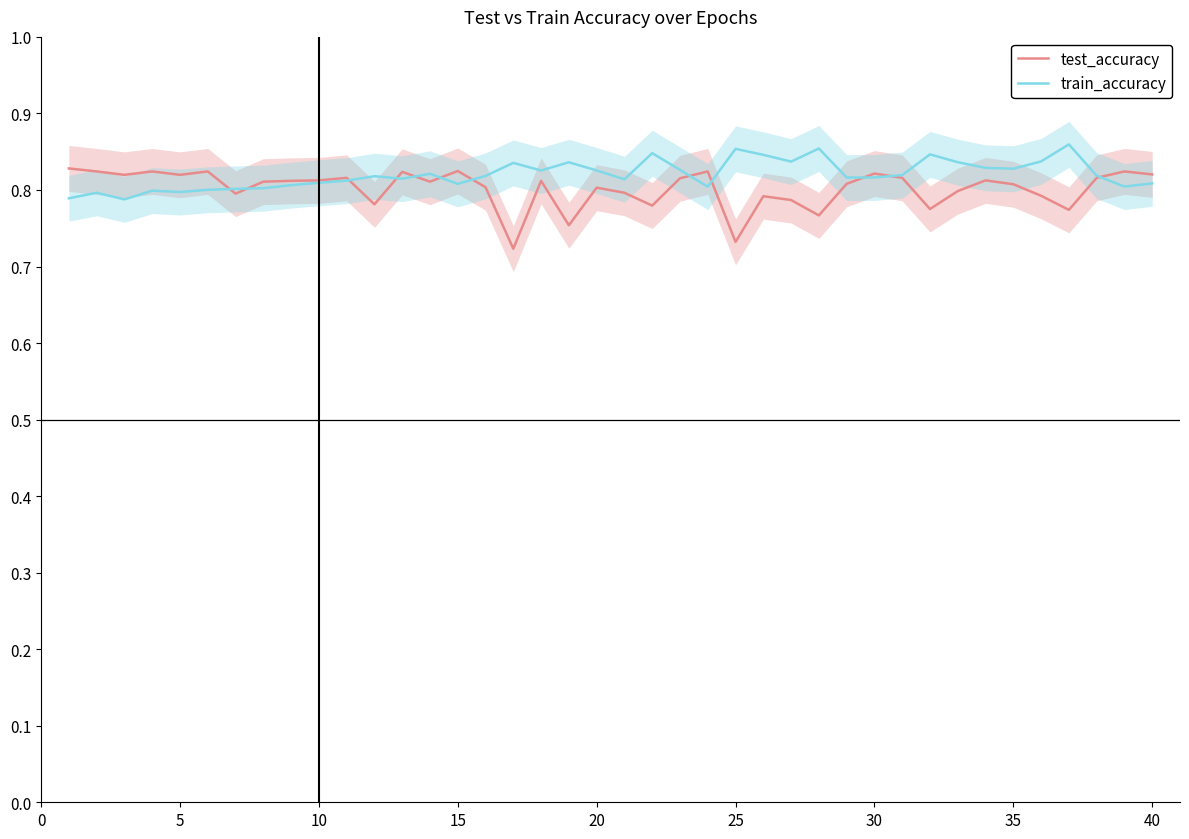

What is the sum of all test_accuracy values?

32.1